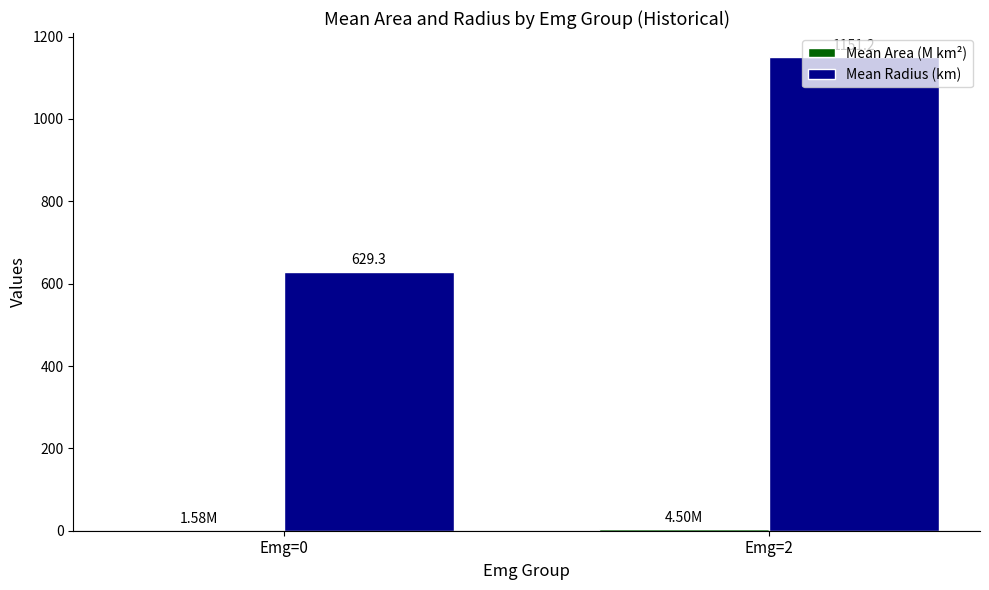

Which series has the largest total across all categories?

Mean Radius (km)